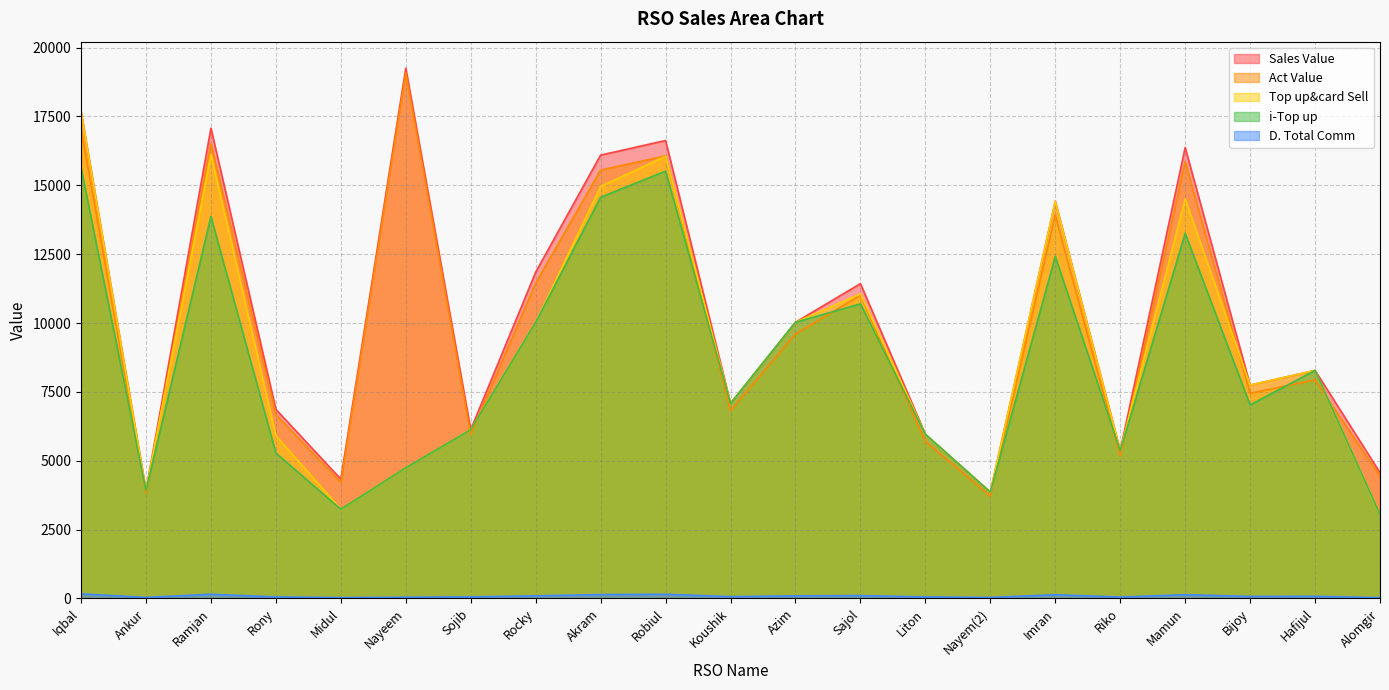

Which series changed the most between Midul and Liton?

i-Top up